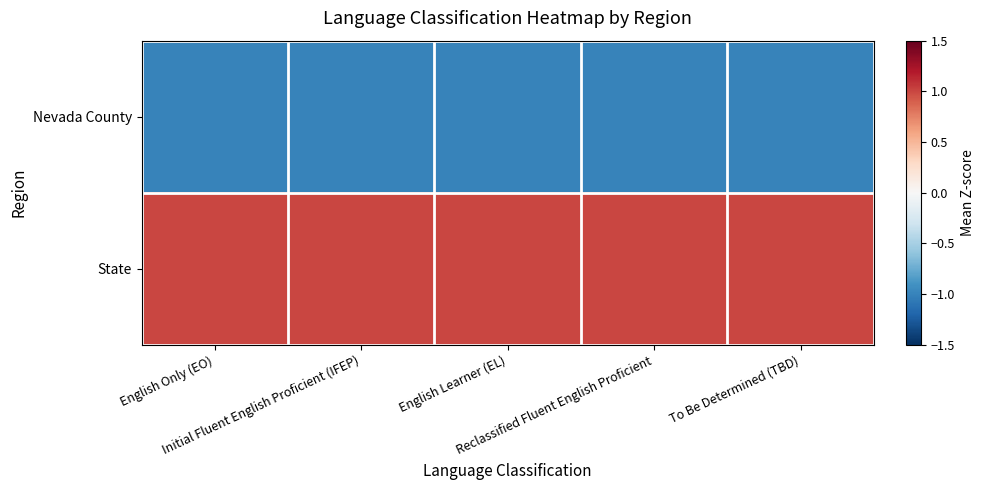

List the series in order of their peak value, highest first.

State, Nevada County